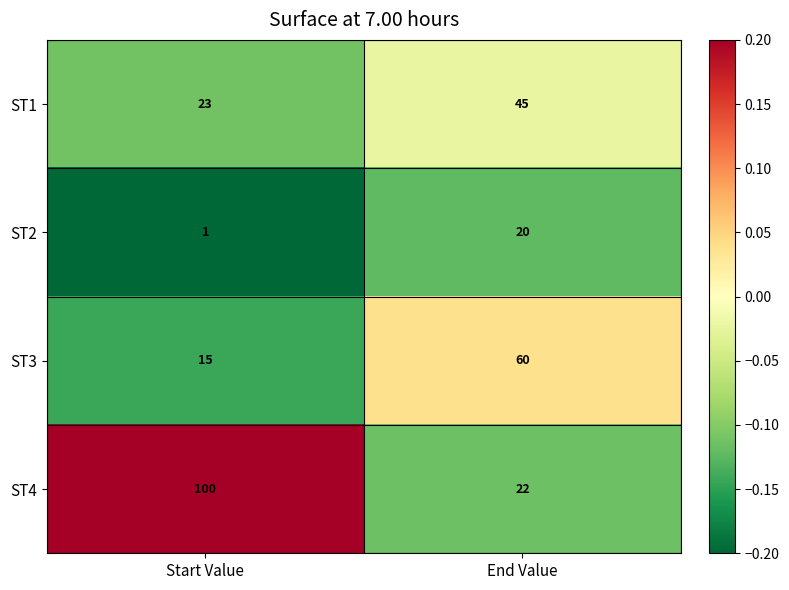

The value of ST2 at Start Value is 1. True or false?

True